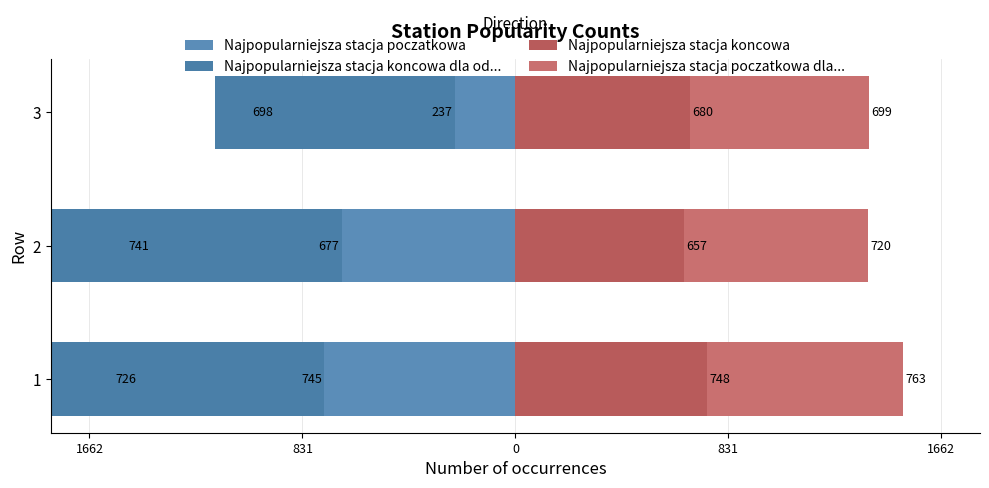

How many data points does each series have?

3